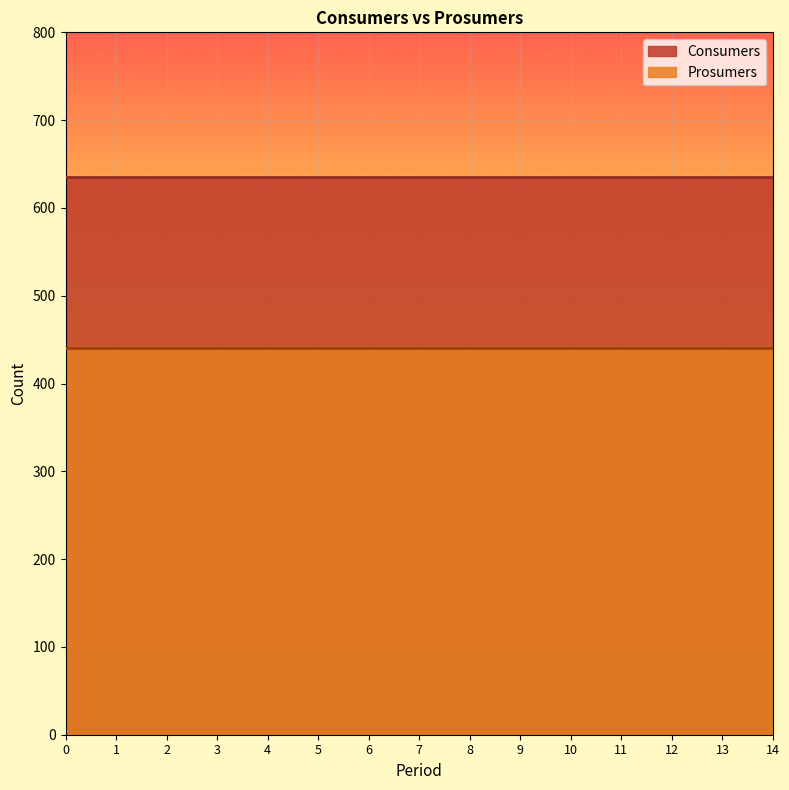

Reading left to right, list all the values displayed in this chart.

Consumers: 0=635	1=635	2=635	3=635	4=635	5=635	6=635	7=635	8=635	9=635	10=635	11=635	12=635	13=635	14=635
Prosumers: 0=440	1=440	2=440	3=440	4=440	5=440	6=440	7=440	8=440	9=440	10=440	11=440	12=440	13=440	14=440